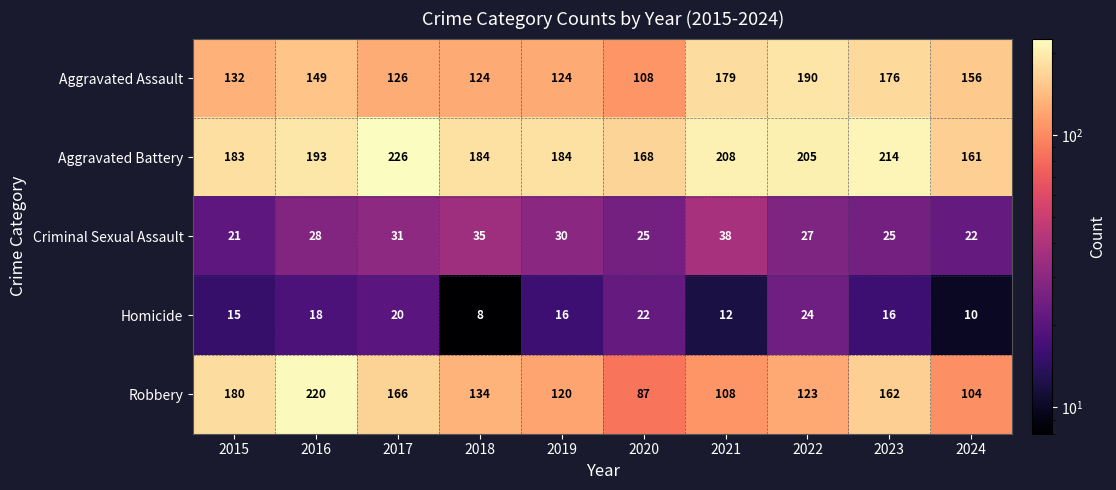

Which label corresponds to the largest value in the chart?

2017